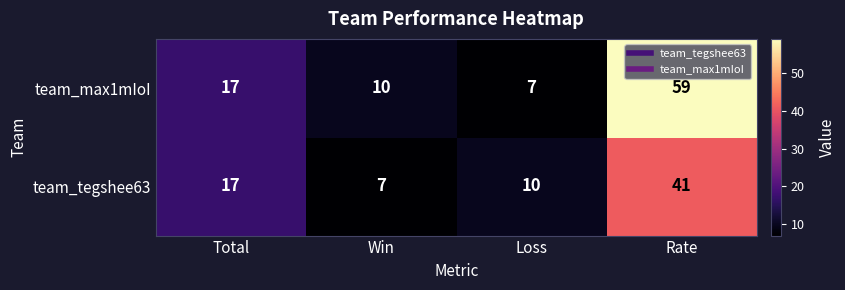

What is the average value of the team_tegshee63 series?

19